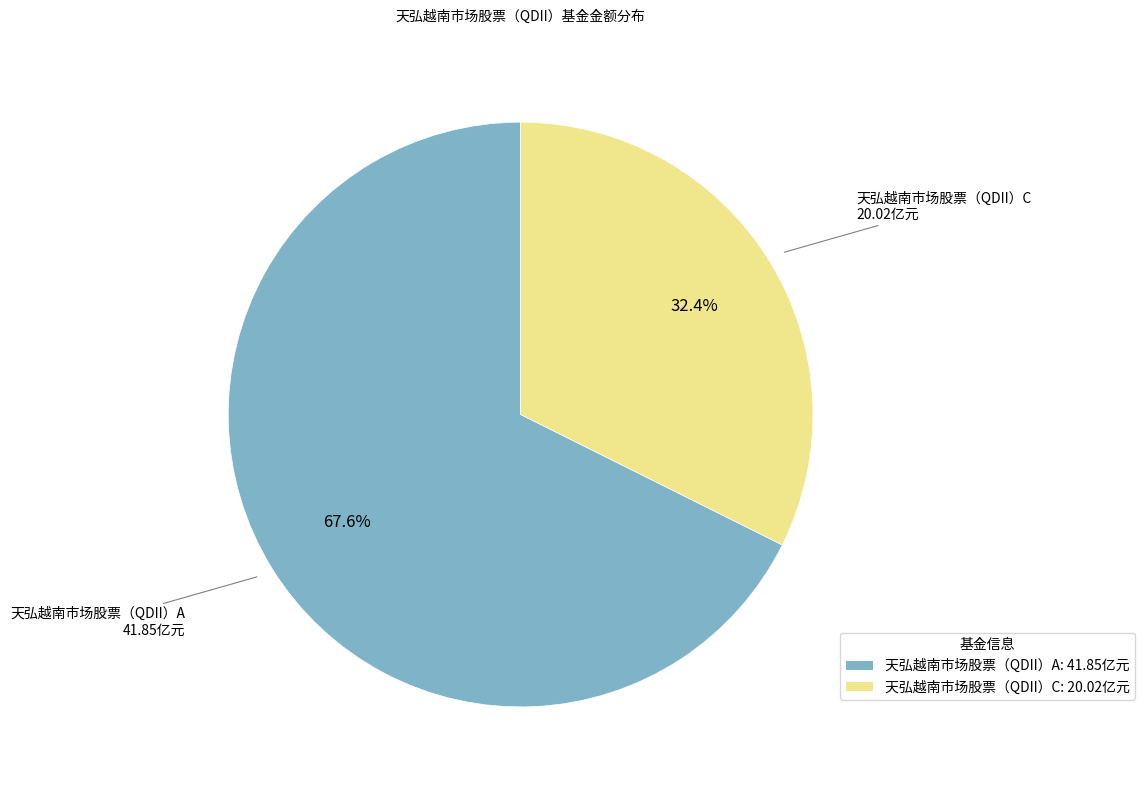

How many segments does this pie chart have?

2